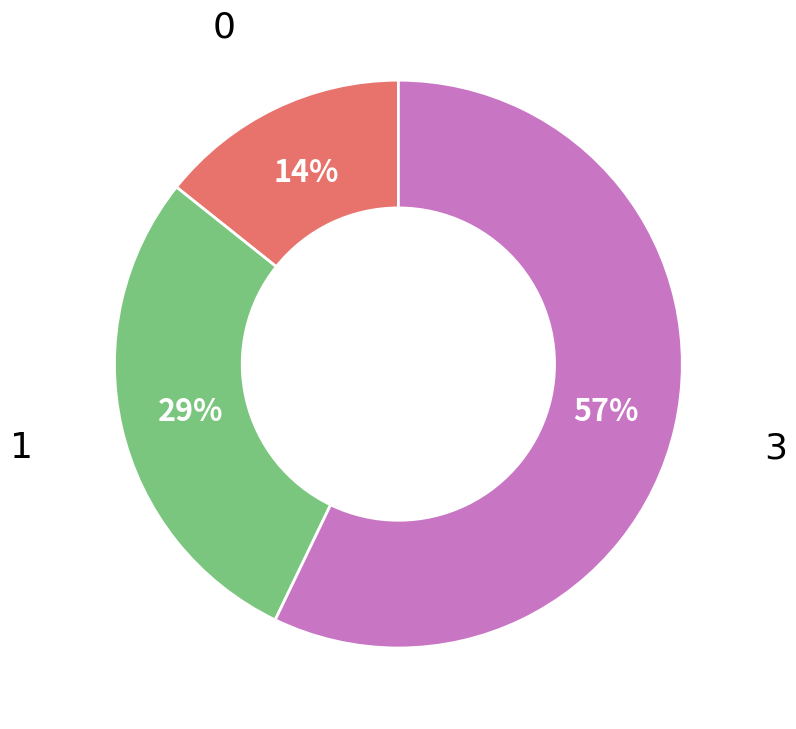

True or false: 3 accounts for 57% of the total.

True